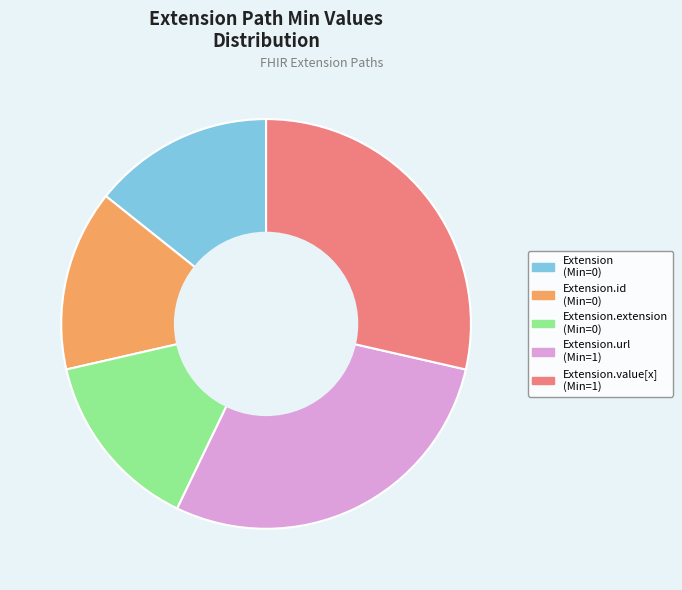

Is there any slice that represents more than half of the pie?

No